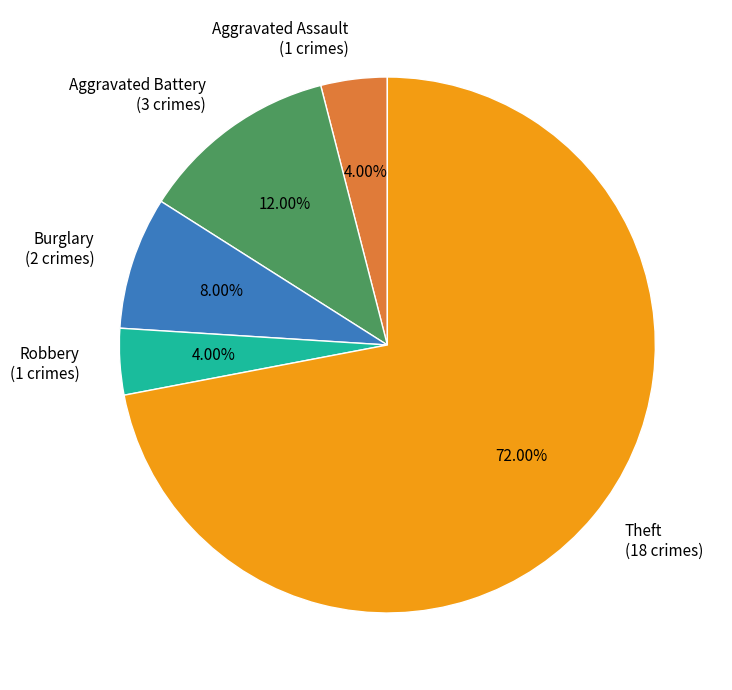

Which slice represents more than half of the pie?

Theft (18 crimes)